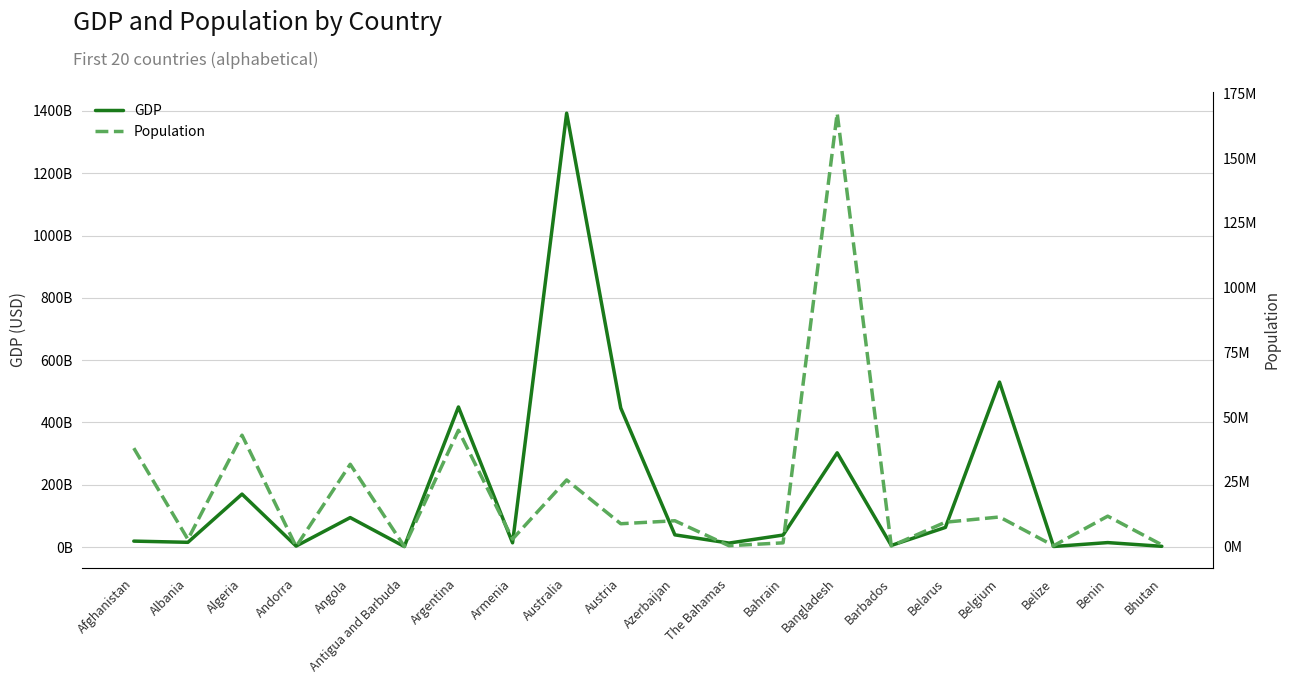

How many values in the GDP series exceed 38574069149?

9